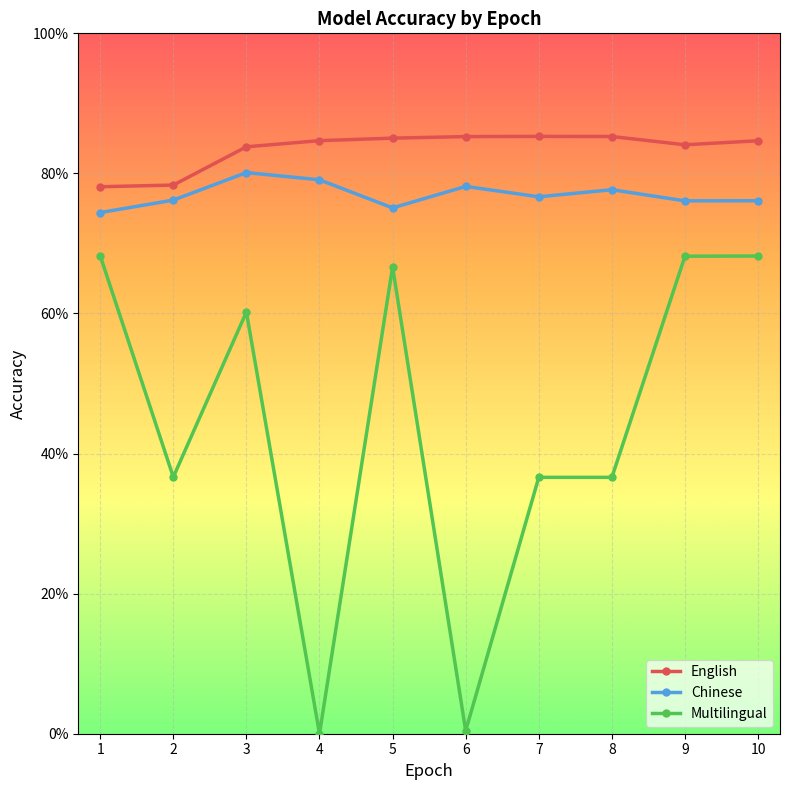

What are all the series names shown in the legend?

English, Chinese, Multilingual